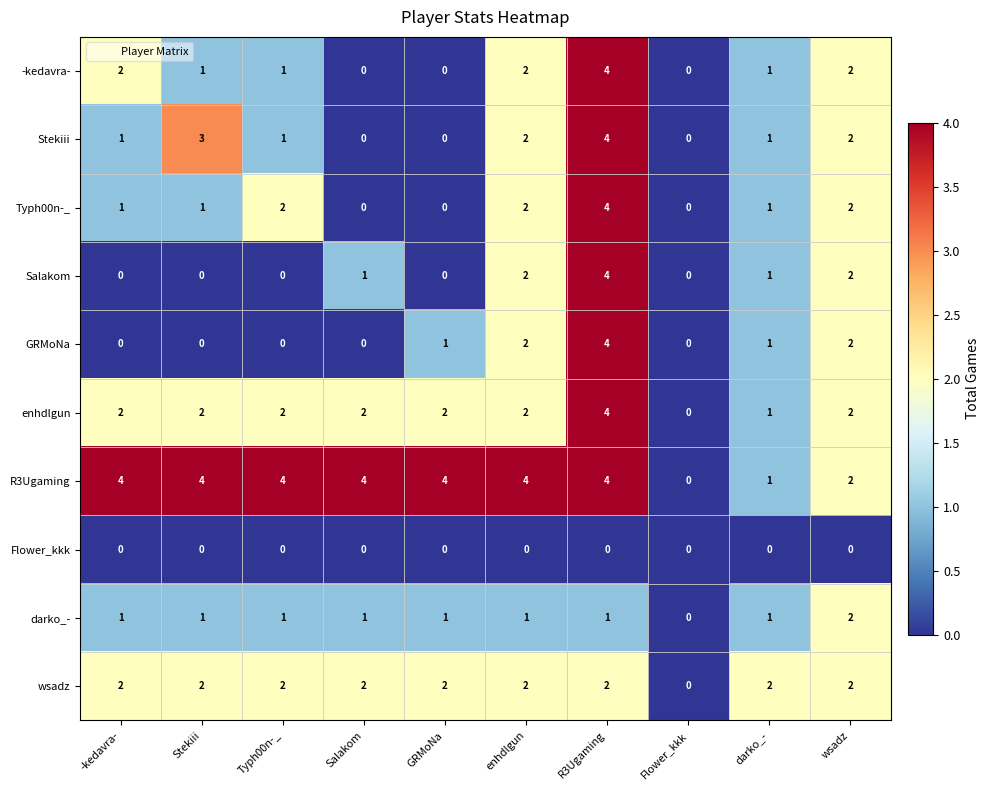

The value of -kedavra- at wsadz is 1. True or false?

False